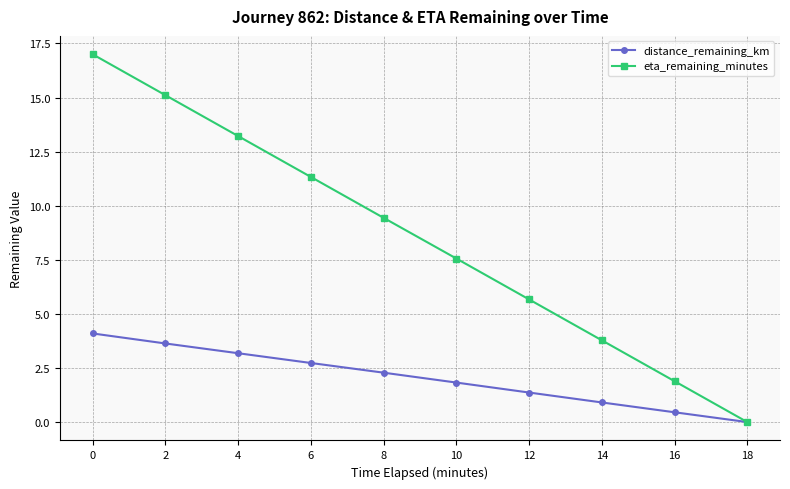

Rank the categories by distance_remaining_km value from highest to lowest.

0, 2, 4, 6, 8, 10, 12, 14, 16, 18